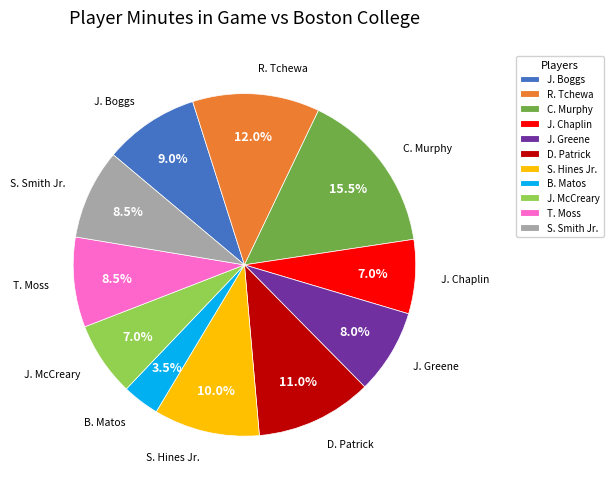

Which category has the biggest portion of the pie?

C. Murphy